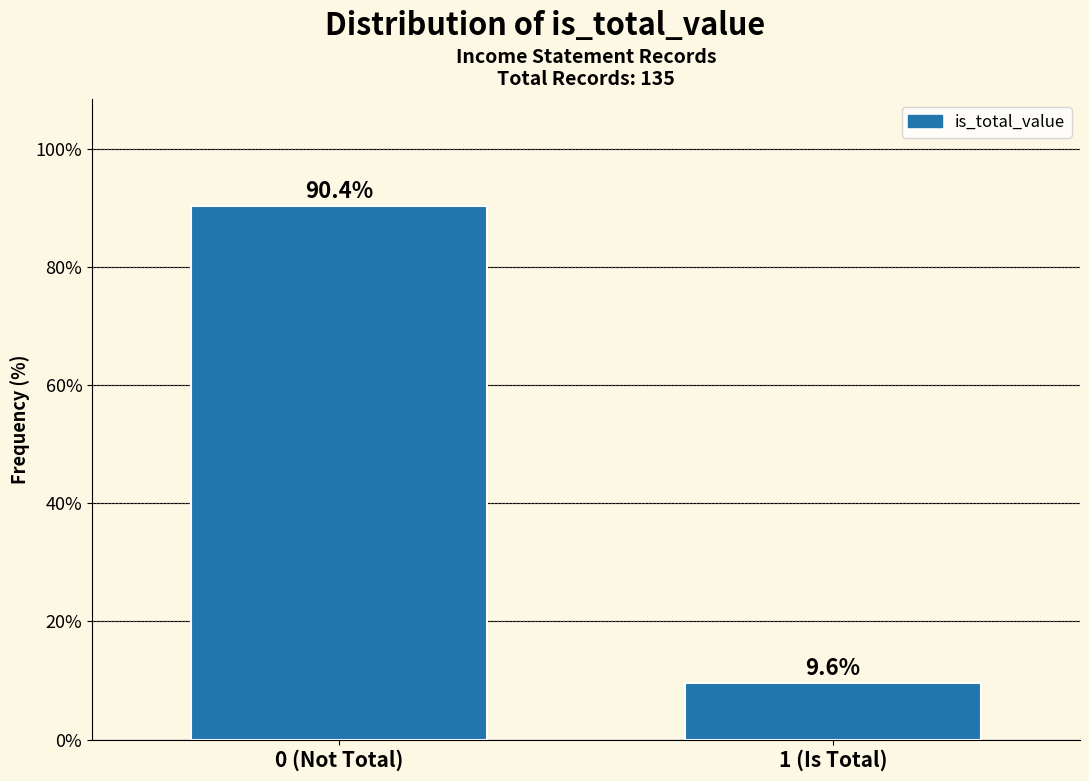

Reading right to left, extract all data points from this chart.

9.6	90.4